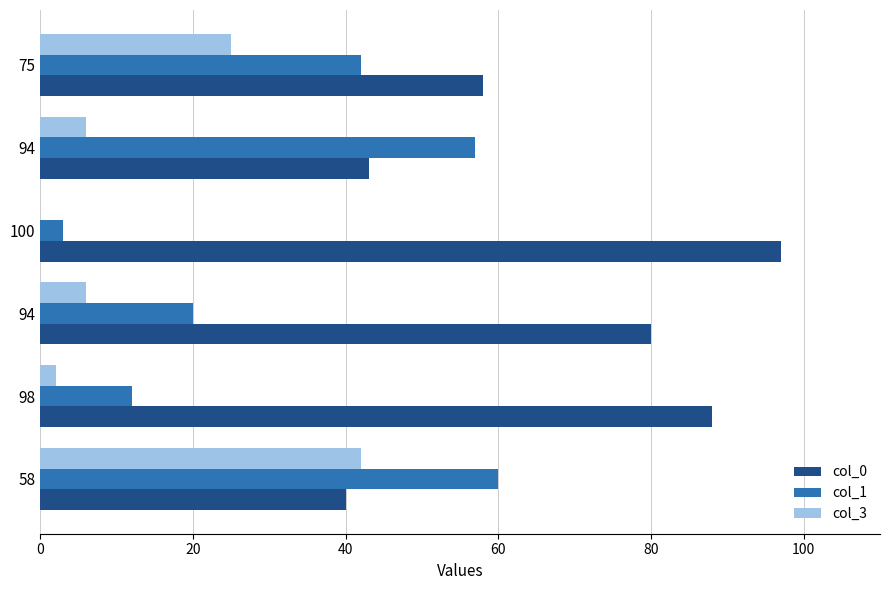

How many data points does each series have?

6